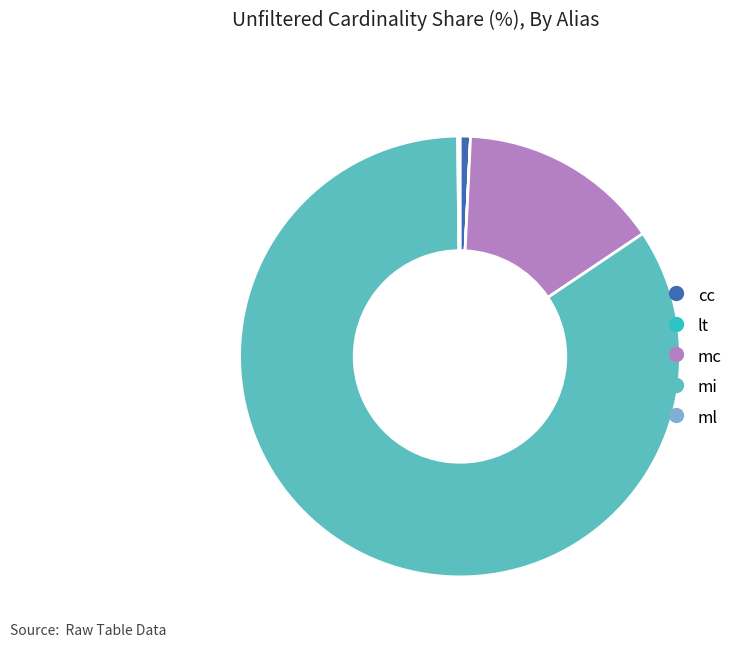

The mc slice represents 15% of the pie. True or false?

True